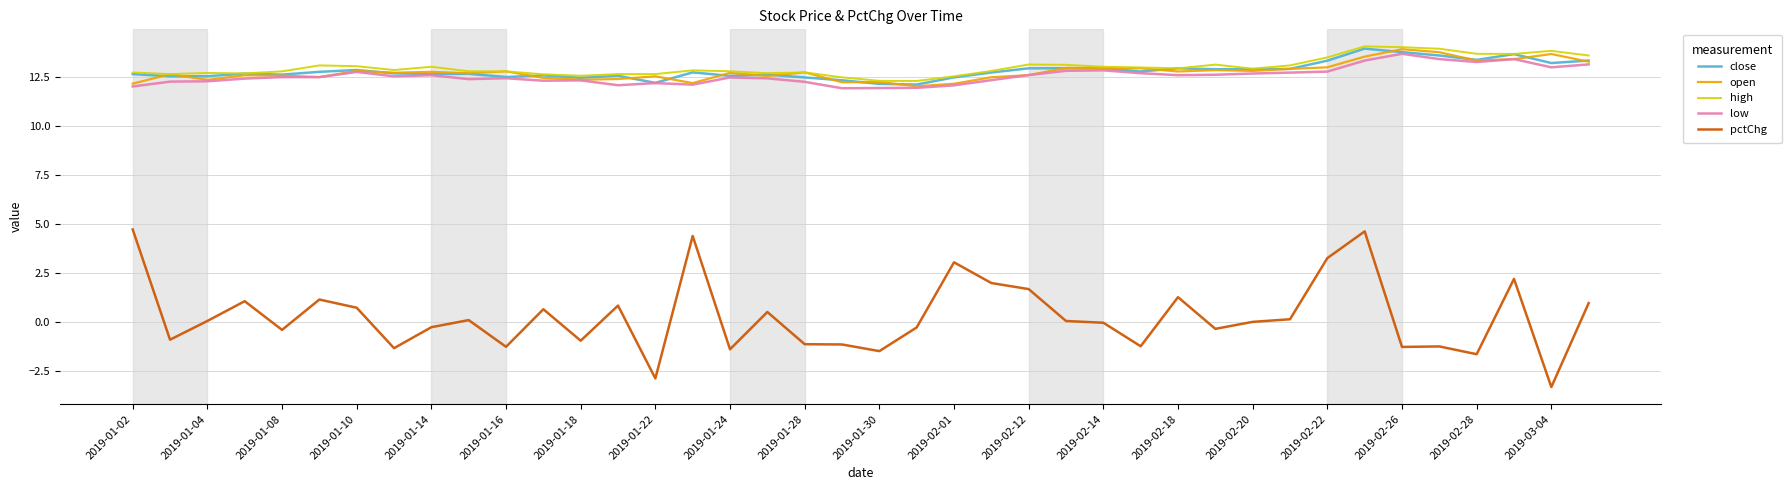

Which series has the widest spread of values?

pctChg